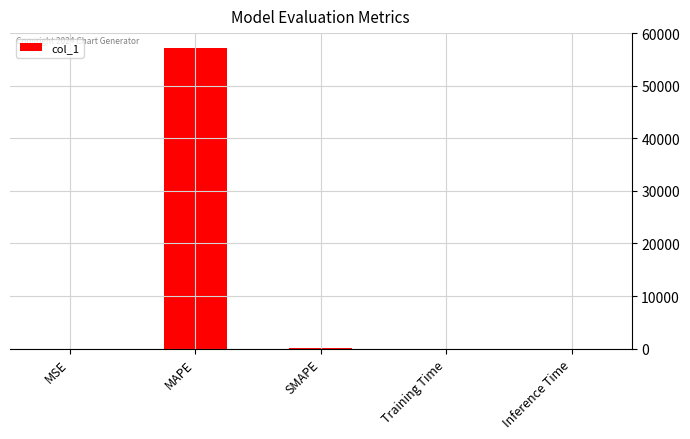

Which category has the highest value across all series?

MAPE